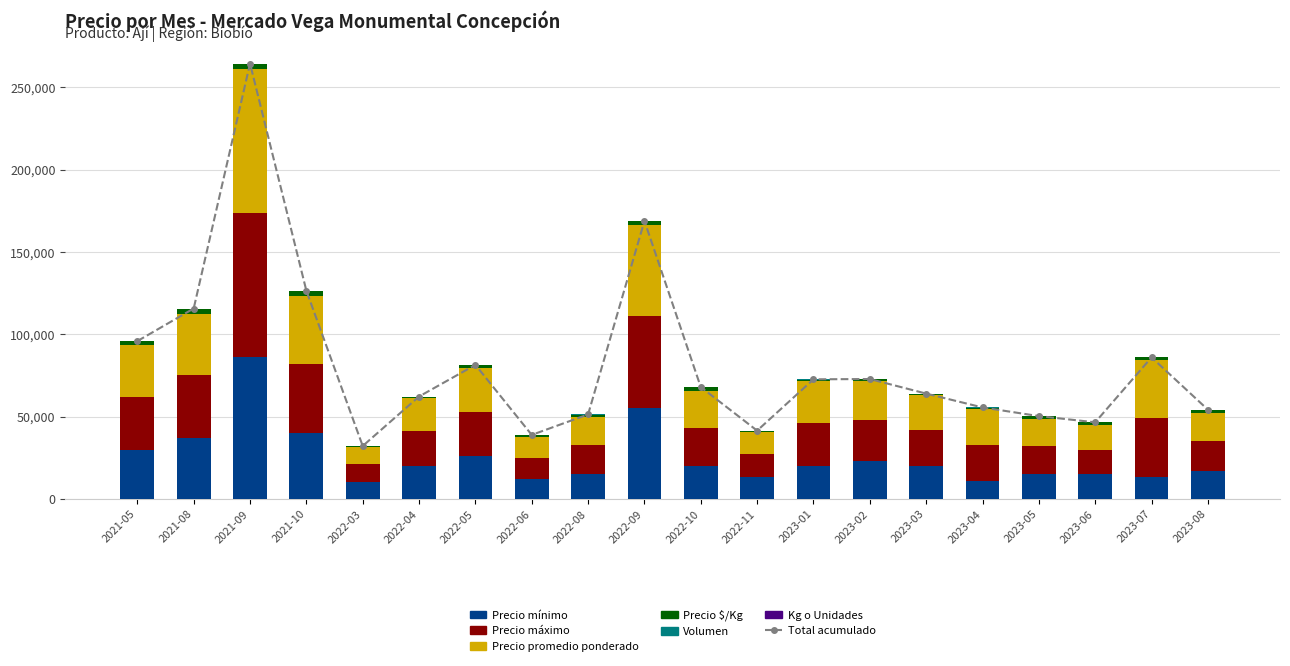

What is the highest value of the Precio promedio ponderado series?

87000